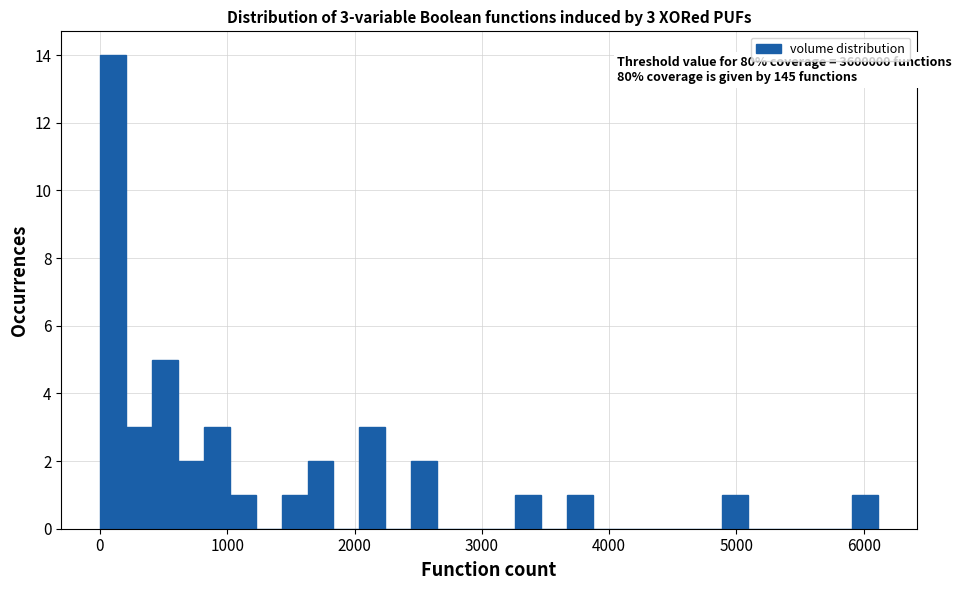

Around what value on the x-axis is the tallest bar? Give the approximate position of its centre, as read against the axis.

100